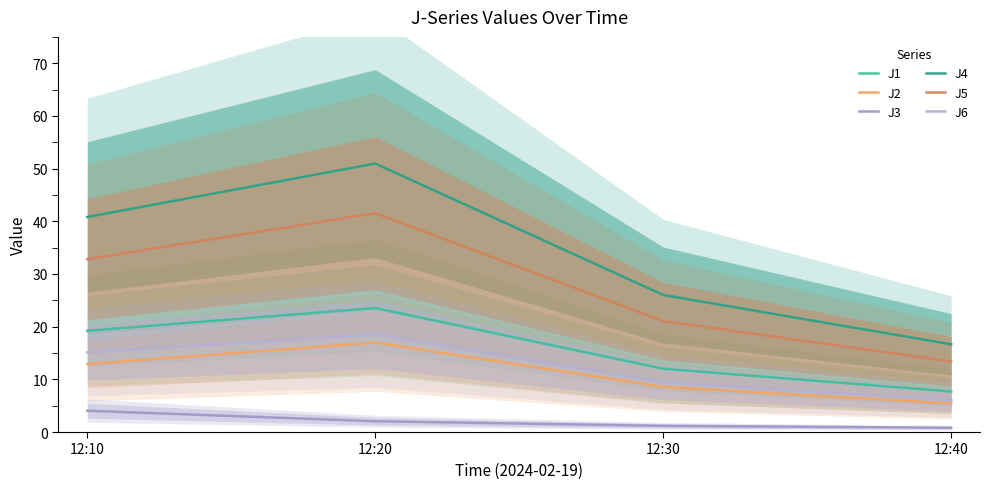

The value of J1 at 12:10 is 19.2. True or false?

True